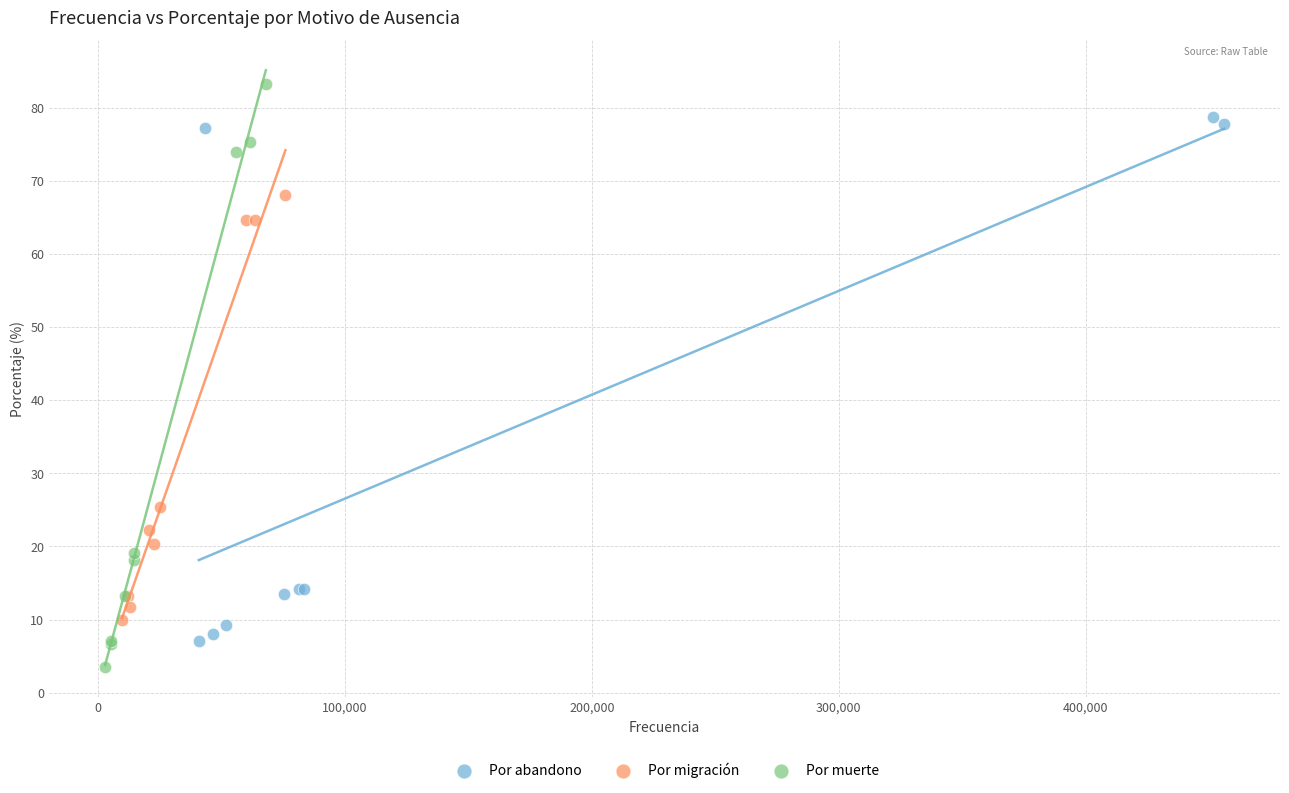

Which series has the largest Y range (max minus min)?

Por muerte